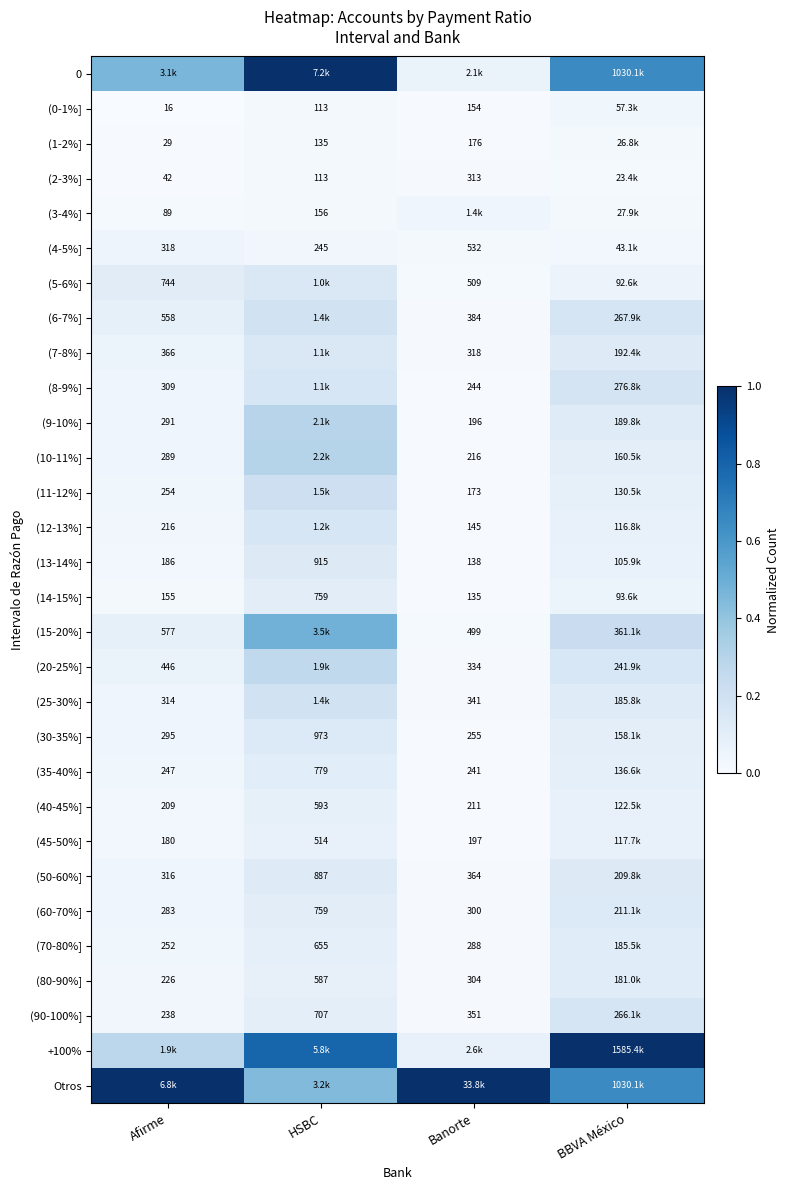

Between BBVA México and Banorte, which is larger?

BBVA México